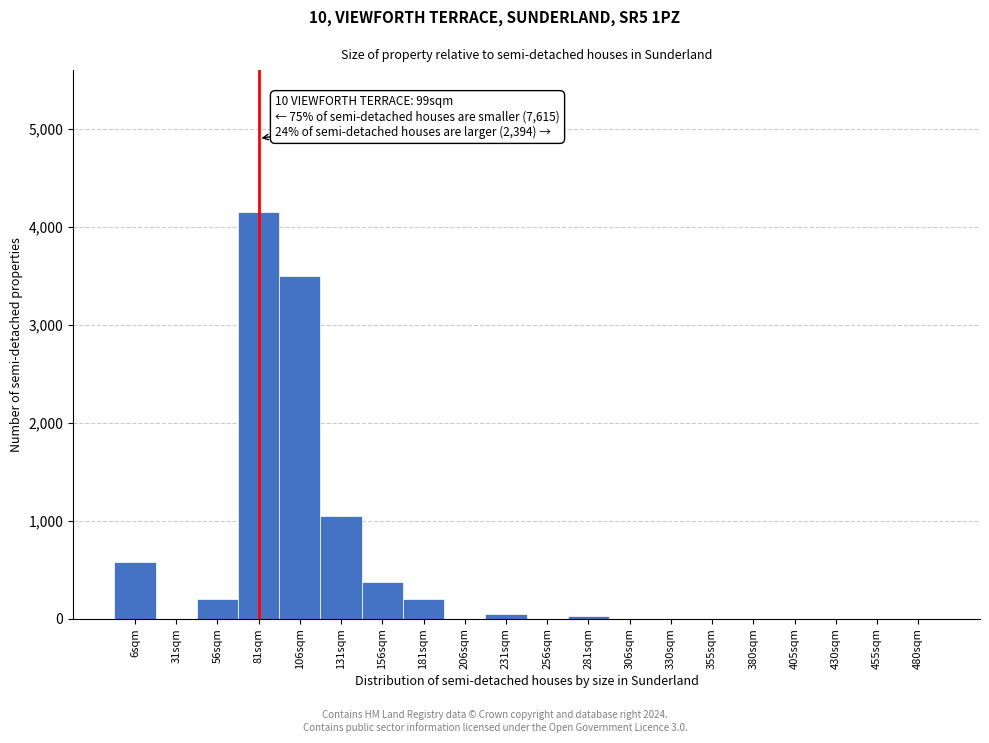

What is the sum of all values?

10130